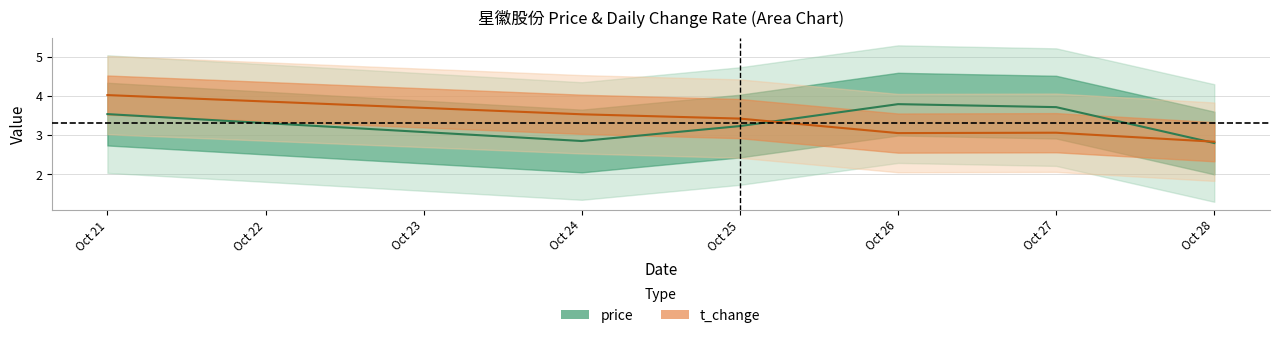

What is the average value of the price series?

3.3